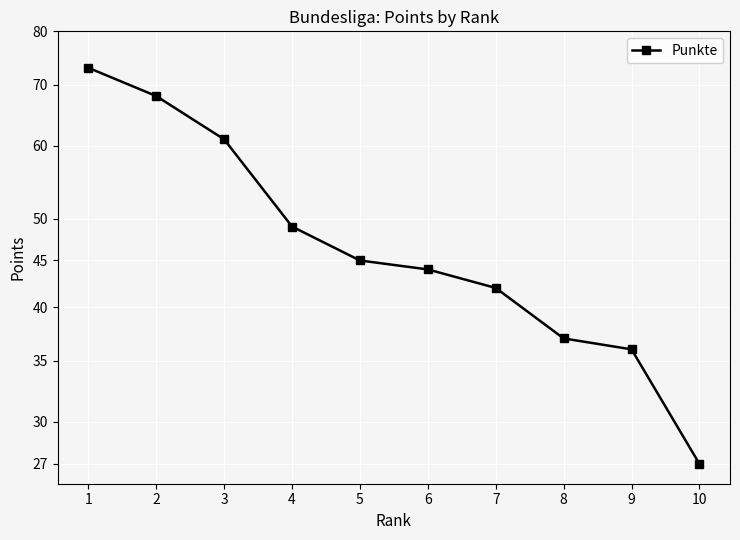

What is the maximum value shown in the chart?

73